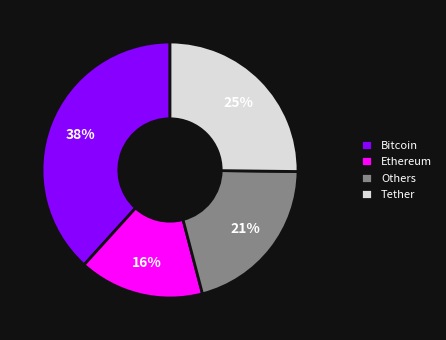

Is there a majority slice in this chart?

No